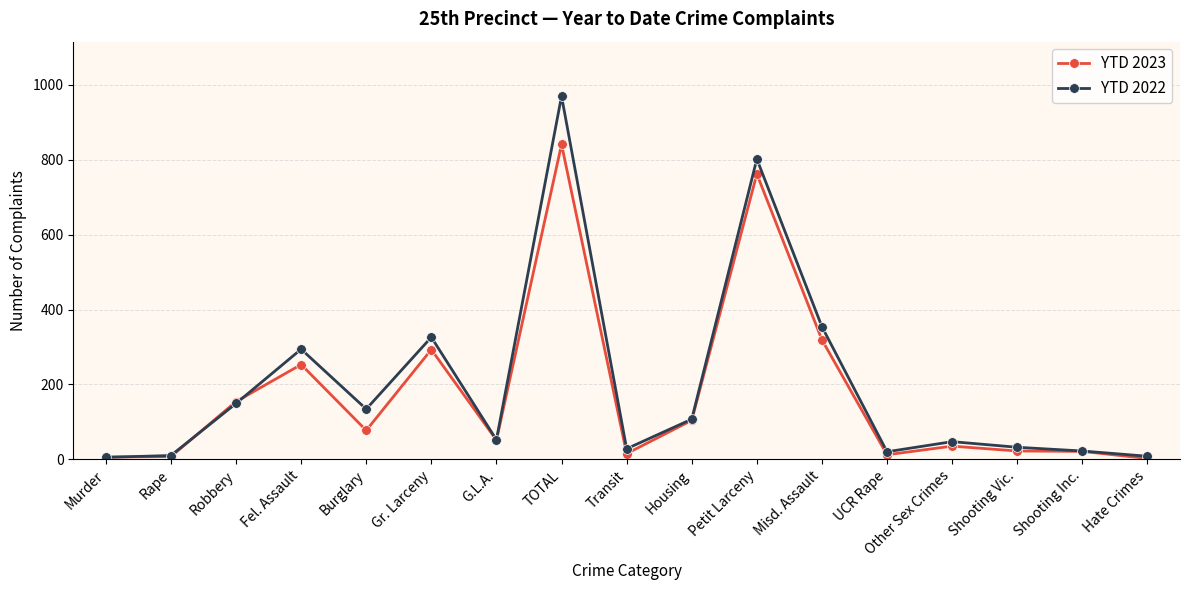

True or false: YTD 2022 has a value of 149 at Robbery.

True